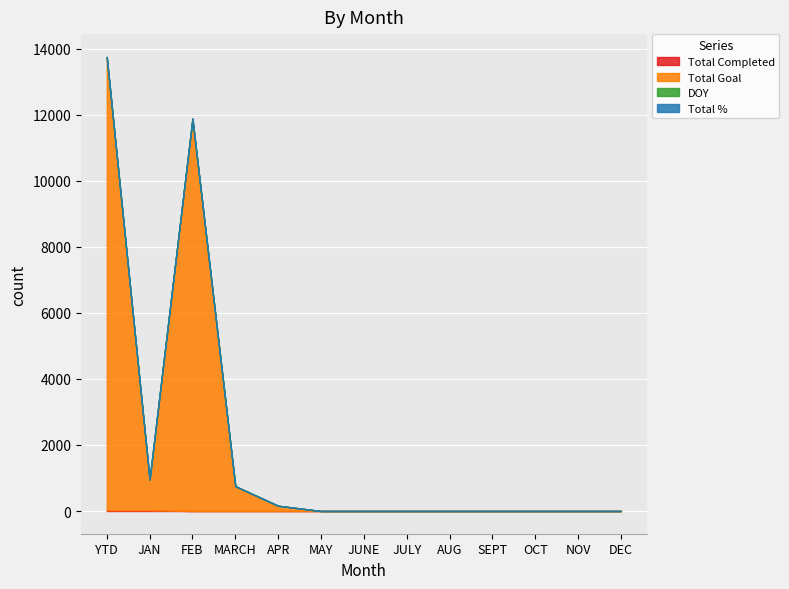

Which series has the largest total across all categories?

Total Goal